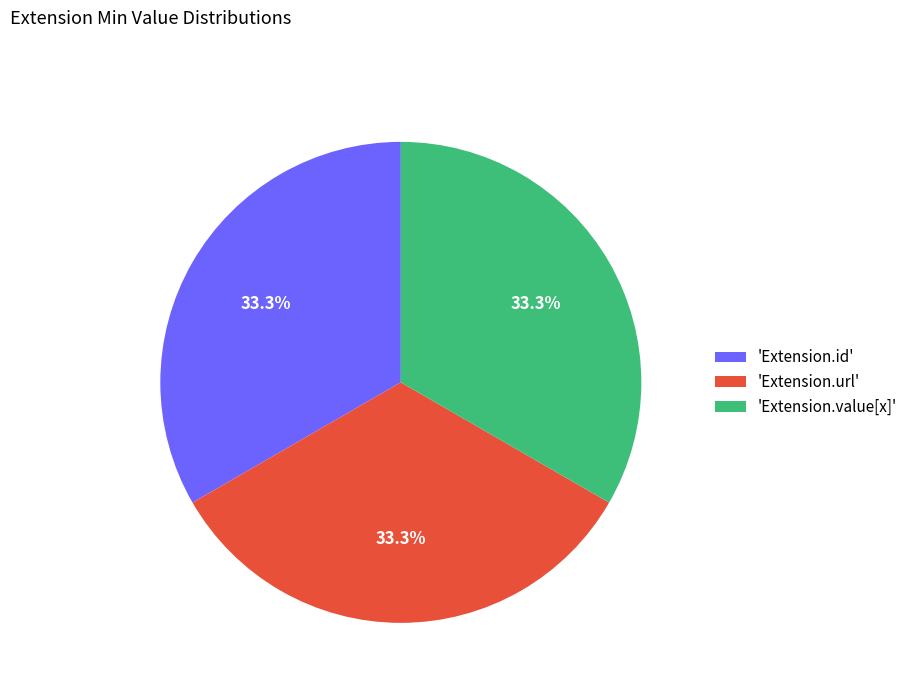

Does any single category account for the majority?

No